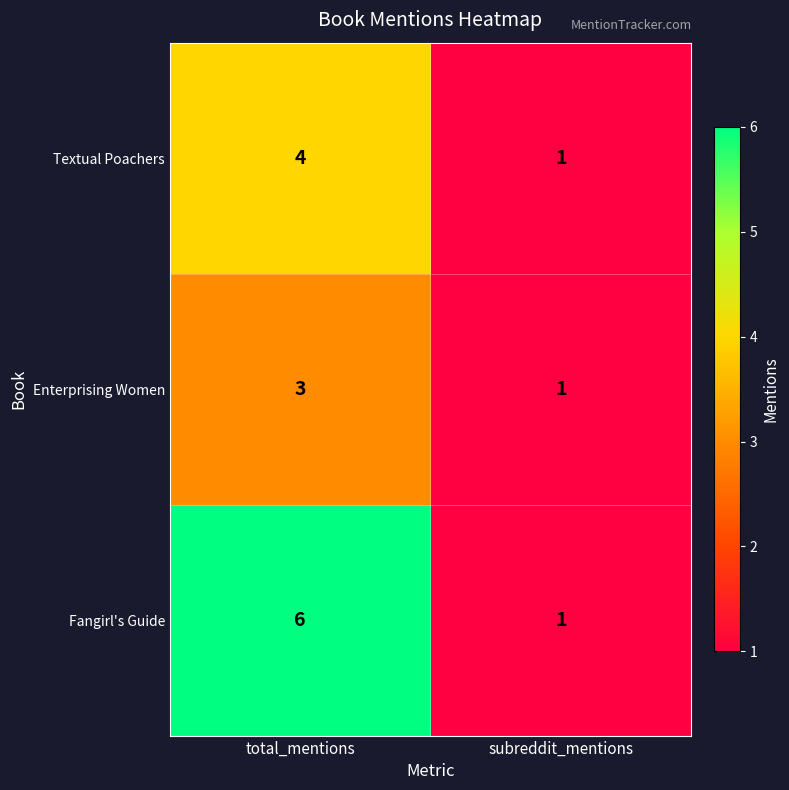

What is the total value across all series at total_mentions?

13